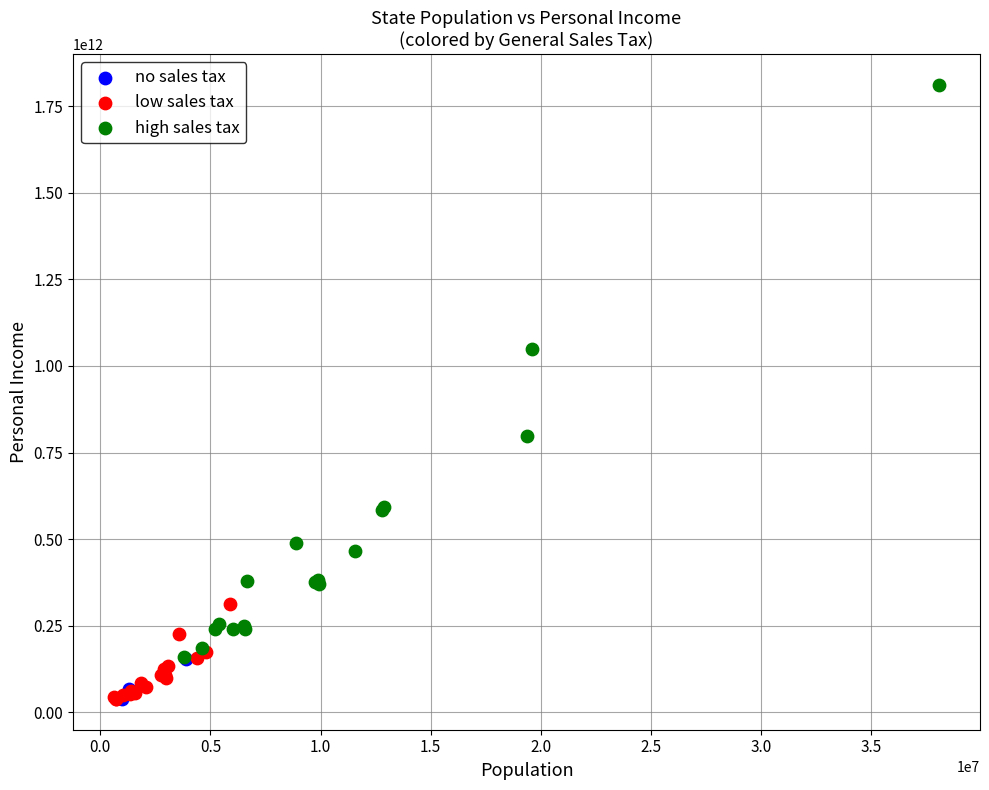

Which series has the largest Y range (max minus min)?

high sales tax